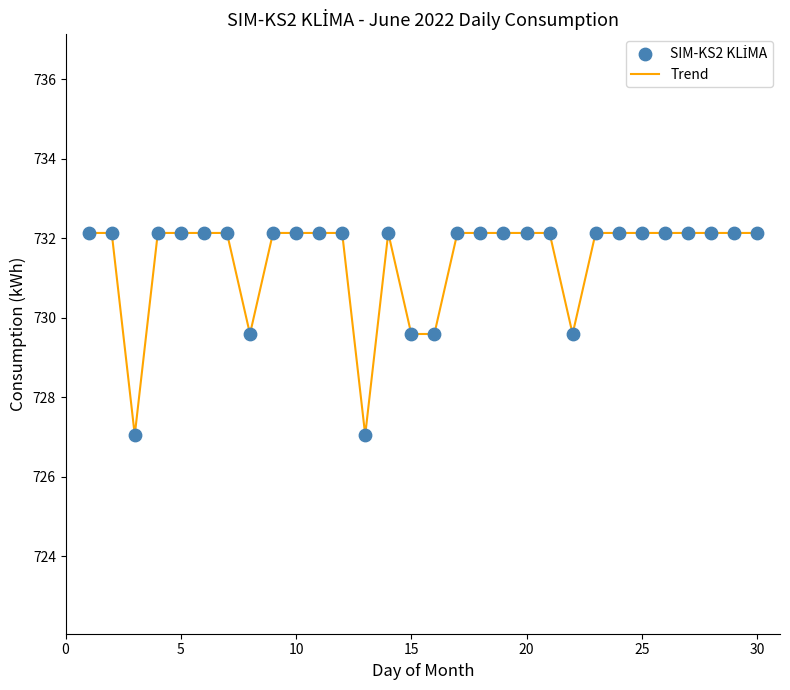

What is the smallest value displayed?

727.0